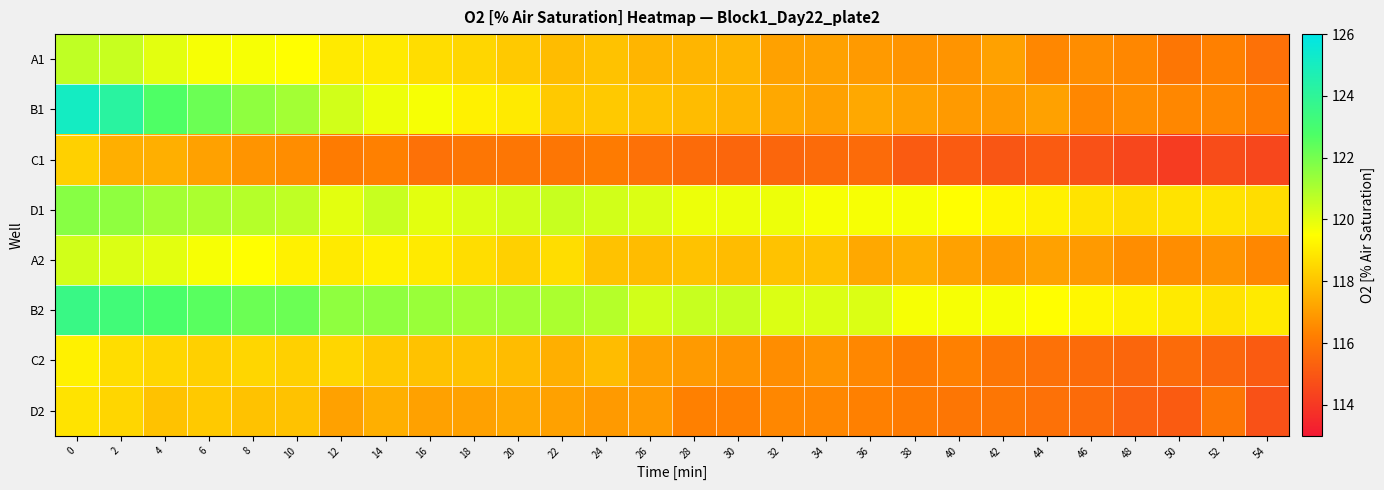

Reading left to right, what are all the values shown in this chart?

A1: 0=120.7	2=120.5	4=120.0	6=119.7	8=119.7	10=119.5	12=119.0	14=119.0	16=118.6	18=118.5	20=118.1	22=117.8	24=118.0	26=117.6	28=117.6	30=117.6	32=117.1	34=117.1	36=117.0	38=116.8	40=116.8	42=117.1	44=116.5	46=116.6	48=116.5	50=116.0	52=116.3	54=115.8
B1: 0=125.1	2=124.2	4=122.7	6=122.2	8=121.5	10=121.2	12=120.3	14=119.8	16=119.7	18=119.2	20=119.0	22=118.1	24=118.1	26=118.0	28=117.8	30=117.6	32=117.3	34=117.1	36=117.3	38=117.1	40=117.0	42=117.0	44=117.1	46=116.5	48=116.6	50=116.5	52=116.5	54=116.1
C1: 0=118.3	2=117.5	4=117.5	6=117.1	8=116.8	10=116.6	12=116.1	14=116.3	16=115.8	18=116.0	20=116.0	22=116.0	24=116.1	26=115.8	28=115.6	30=115.5	32=115.5	34=115.6	36=115.6	38=115.1	40=115.1	42=115.0	44=115.1	46=114.8	48=114.5	50=114.1	52=114.6	54=114.5
D1: 0=121.7	2=121.5	4=121.2	6=121.0	8=120.8	10=120.7	12=120.0	14=120.5	16=120.0	18=120.2	20=120.3	22=120.5	24=120.3	26=120.2	28=119.8	30=119.8	32=119.8	34=119.7	36=119.7	38=119.7	40=119.5	42=119.3	44=119.2	46=118.8	48=118.6	50=118.8	52=118.8	54=118.6
A2: 0=120.3	2=120.2	4=120.0	6=119.7	8=119.5	10=119.2	12=119.0	14=119.2	16=119.0	18=118.6	20=118.3	22=118.6	24=118.0	26=117.8	28=118.0	30=117.8	32=118.0	34=118.0	36=117.3	38=117.5	40=117.1	42=117.0	44=117.1	46=117.0	48=116.6	50=116.6	52=116.8	54=116.5
B2: 0=123.5	2=123.2	4=122.9	6=122.5	8=122.2	10=122.2	12=121.5	14=121.5	16=121.3	18=121.2	20=121.2	22=121.0	24=120.8	26=120.3	28=120.5	30=120.5	32=120.2	34=120.2	36=120.2	38=119.7	40=119.7	42=119.7	44=119.5	46=119.3	48=119.2	50=119.0	52=118.8	54=119.0
C2: 0=119.2	2=118.6	4=118.5	6=118.3	8=118.5	10=118.3	12=118.5	14=118.1	16=118.0	18=118.0	20=117.8	22=117.5	24=117.8	26=117.1	28=117.0	30=116.8	32=116.6	34=116.8	36=116.5	38=116.1	40=116.3	42=116.0	44=115.8	46=115.6	48=115.5	50=115.6	52=115.5	54=115.1
D2: 0=118.8	2=118.5	4=118.0	6=118.1	8=118.0	10=118.0	12=117.1	14=117.5	16=117.1	18=117.1	20=117.3	22=117.1	24=117.0	26=117.0	28=116.3	30=116.3	32=116.5	34=116.5	36=116.3	38=116.1	40=116.0	42=116.0	44=115.8	46=115.6	48=115.3	50=115.1	52=116.0	54=114.8